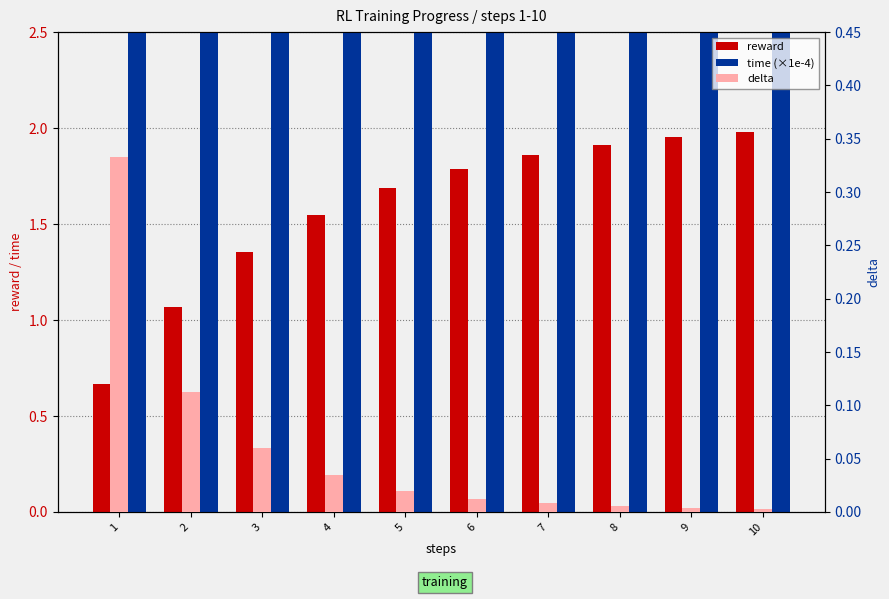

At which label is delta closest to 0?

10